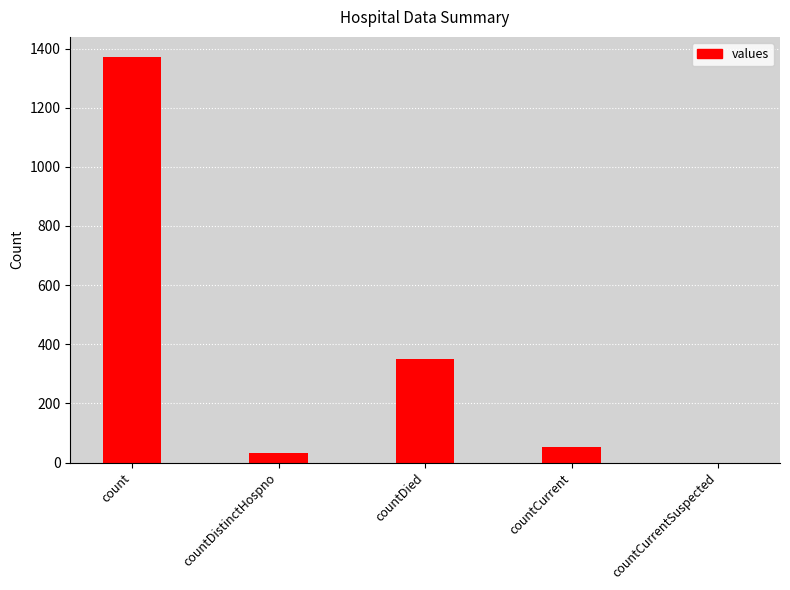

What is the approximate value at countDied?

349